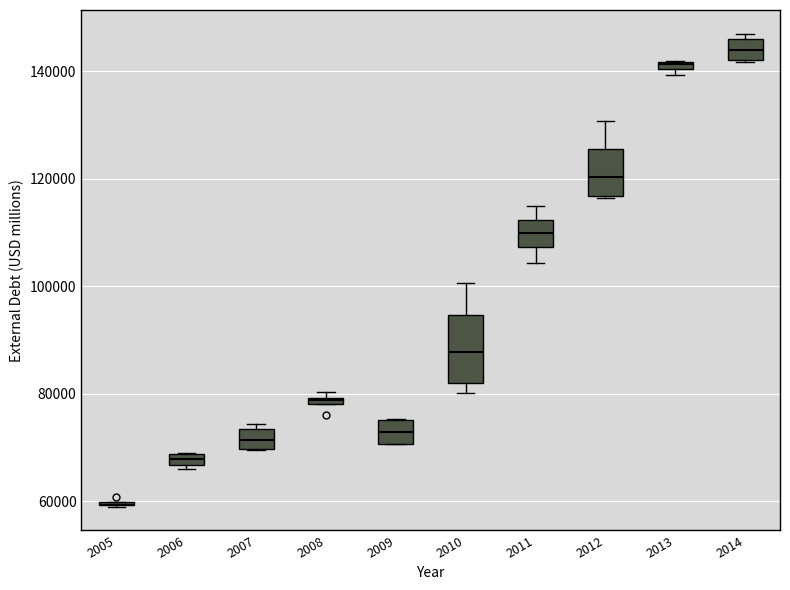

Where is the lower edge of the box at x = 2013 on the y-axis? The values are not printed on the chart, so give them approximately, as read against the axis.

140000